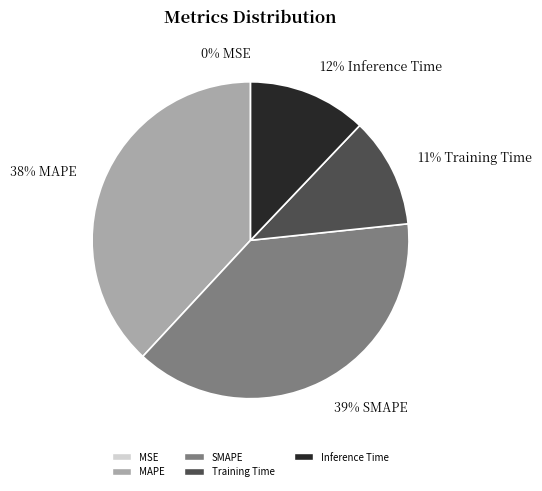

To the nearest percent, what portion does Training Time represent?

11%